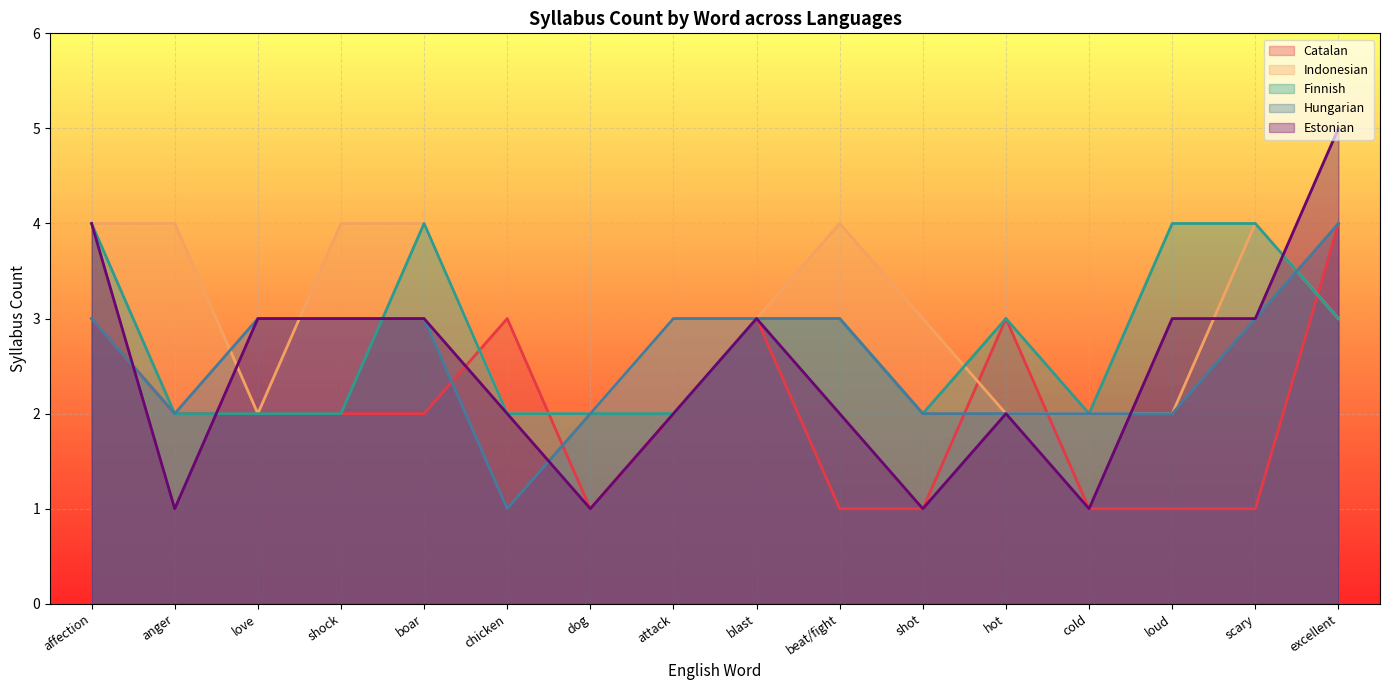

Where is Estonian nearest to the value 3?

love